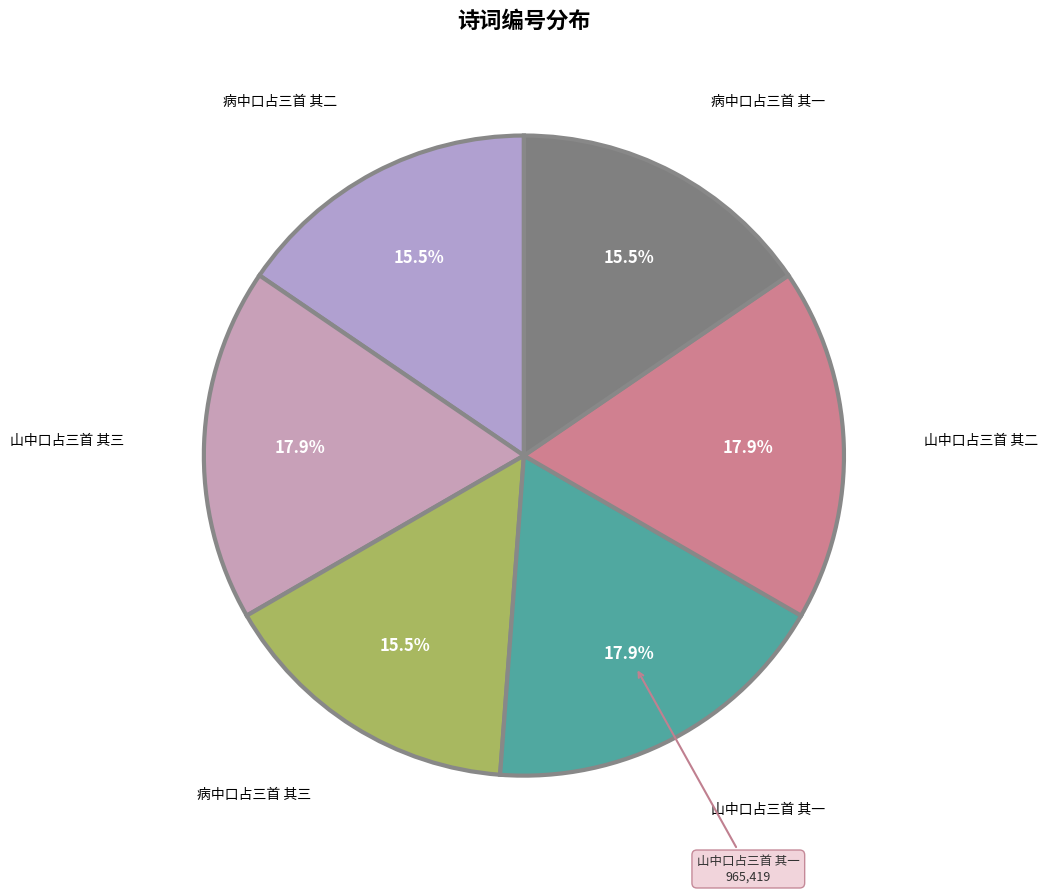

How many slices are in this pie chart?

6